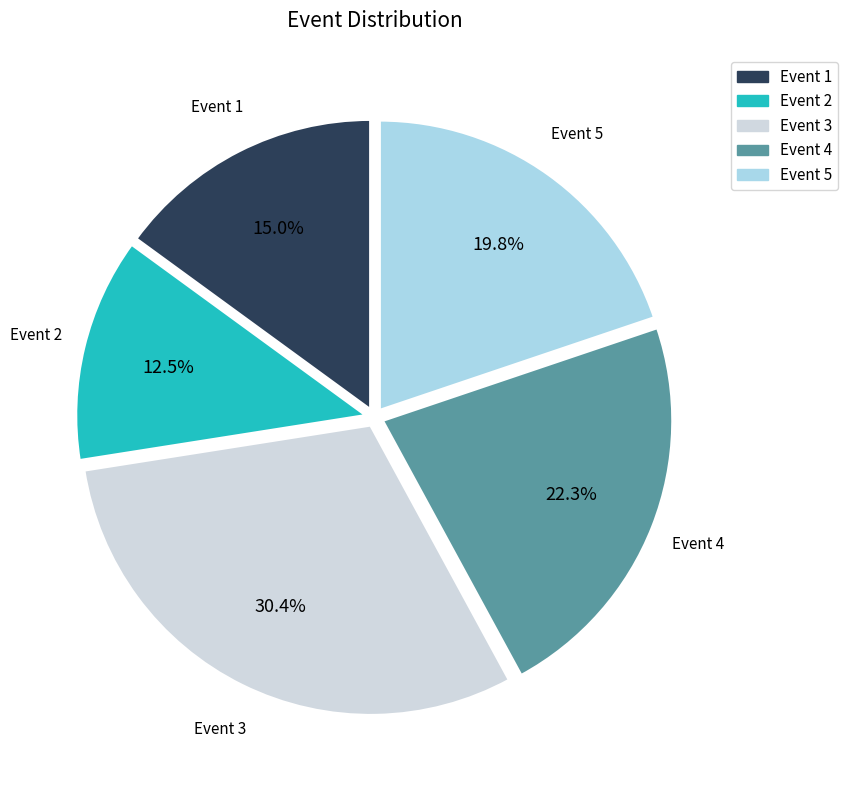

To the nearest percent, what is the difference between the largest and smallest slice percentages?

18%